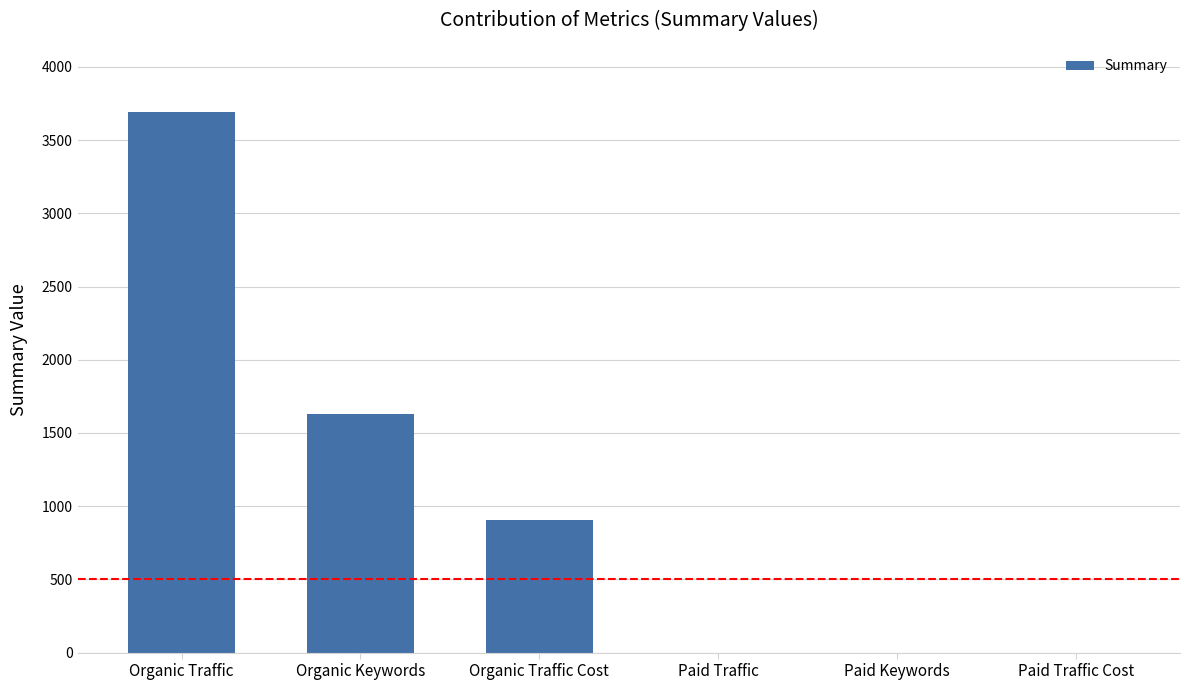

What is the sum of all values?

6228